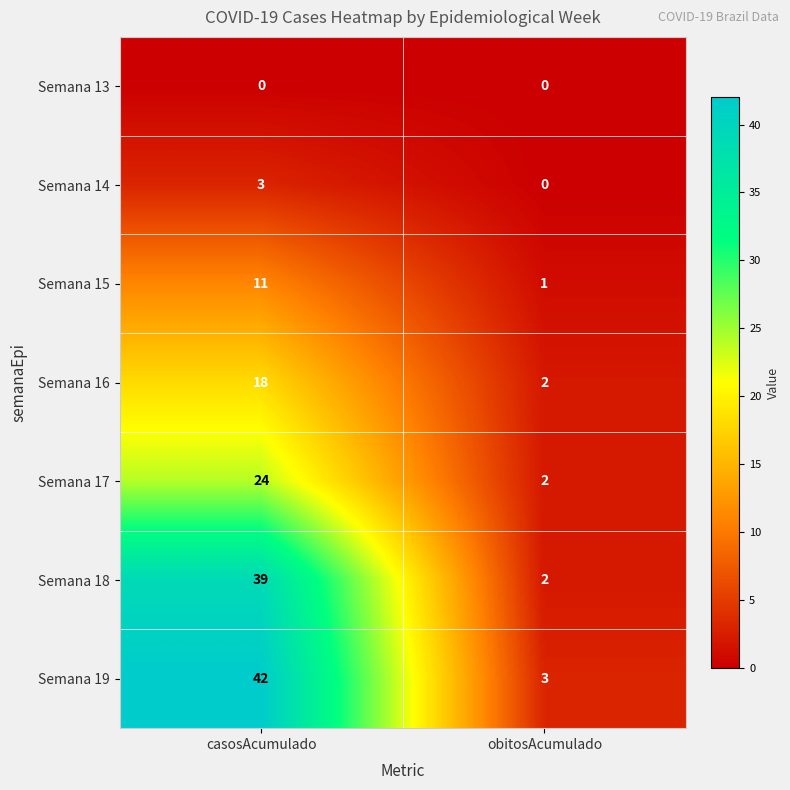

Is it true that Semana 14 equals 3 at casosAcumulado?

True